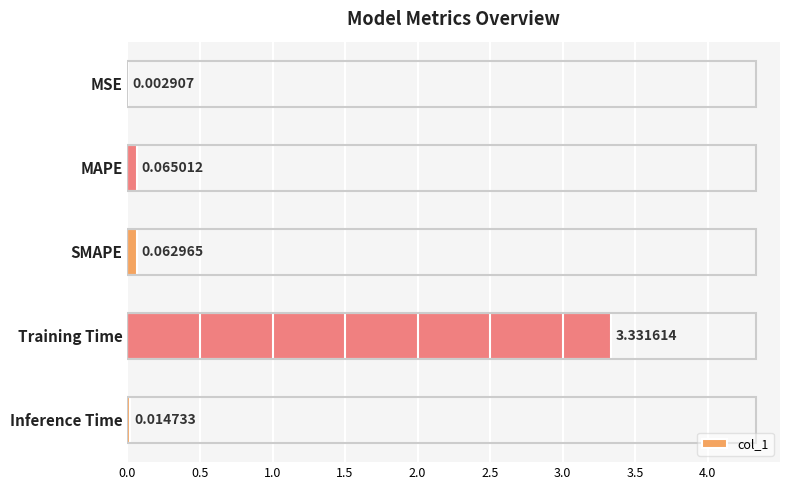

At which label is the value closest to 1?

MAPE